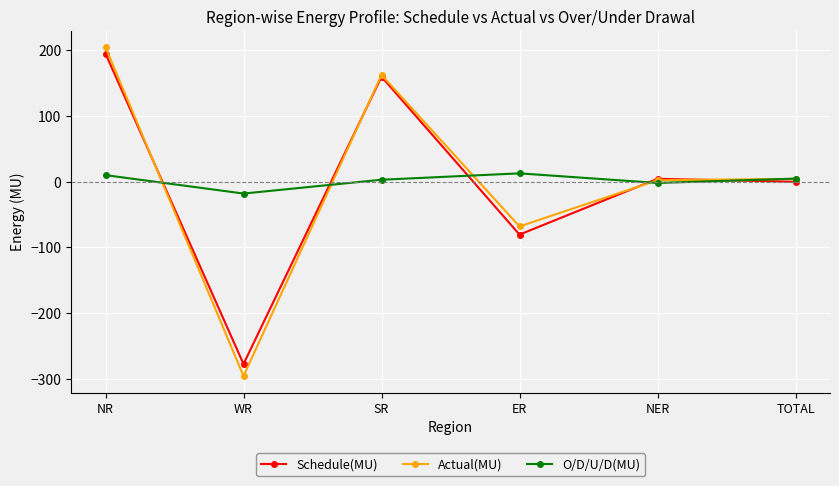

Count the number of data series in this chart.

3